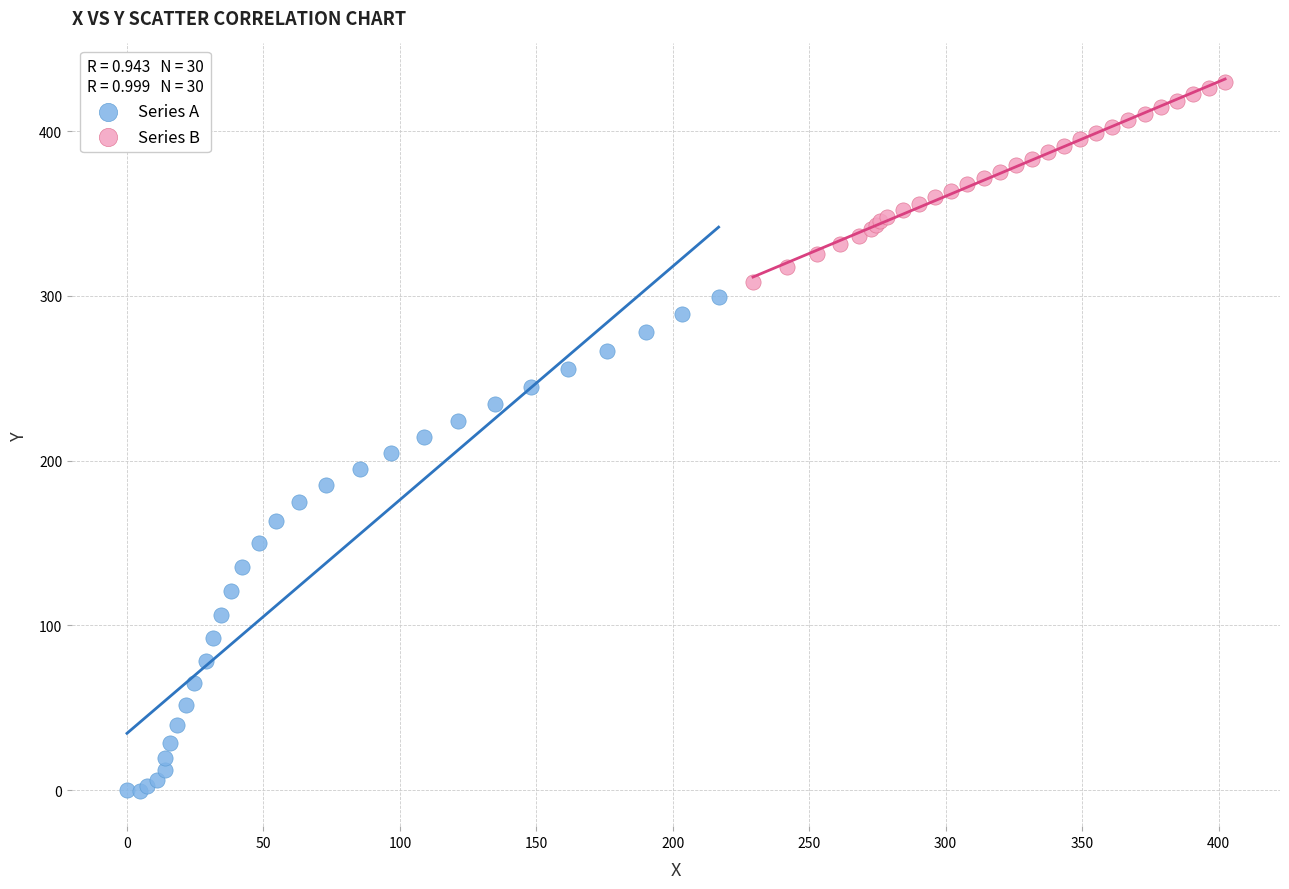

Which series has the largest Y range (max minus min)?

Series A